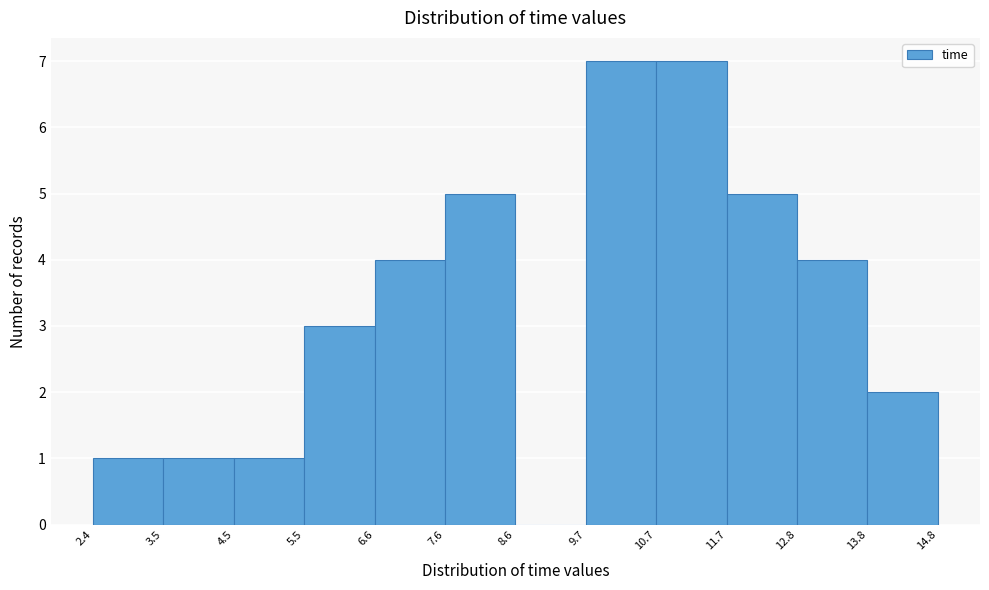

How tall is the bar that spans 13.8 to 14.8 on the x-axis? The values are not printed on the chart, so give them approximately, as read against the axis.

2